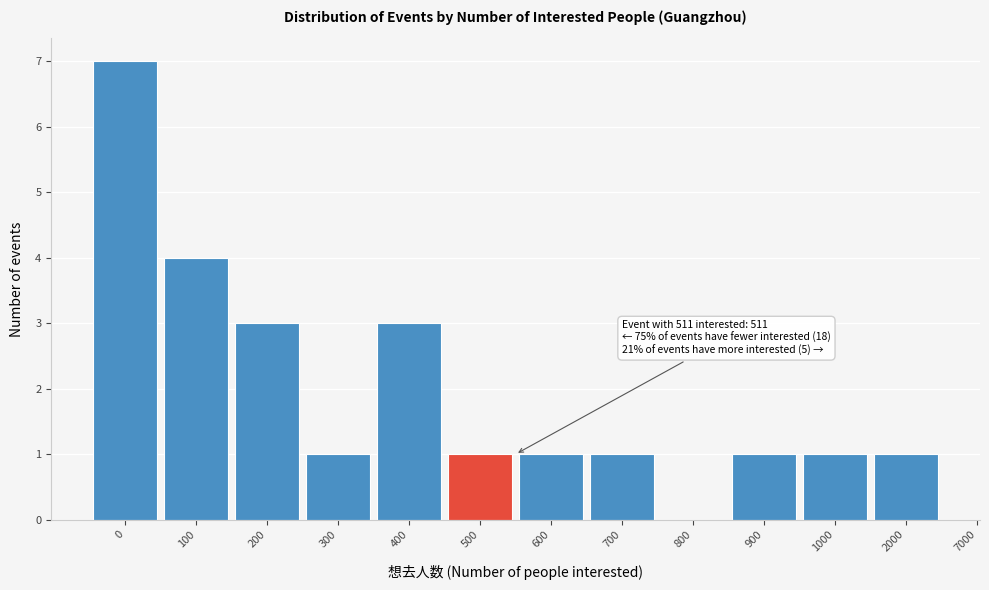

Reading left to right, extract all data points from this chart.

0=7	100=4	200=3	300=1	400=3	500=1	600=1	700=1	800=0	900=1	1000=1	2000=1